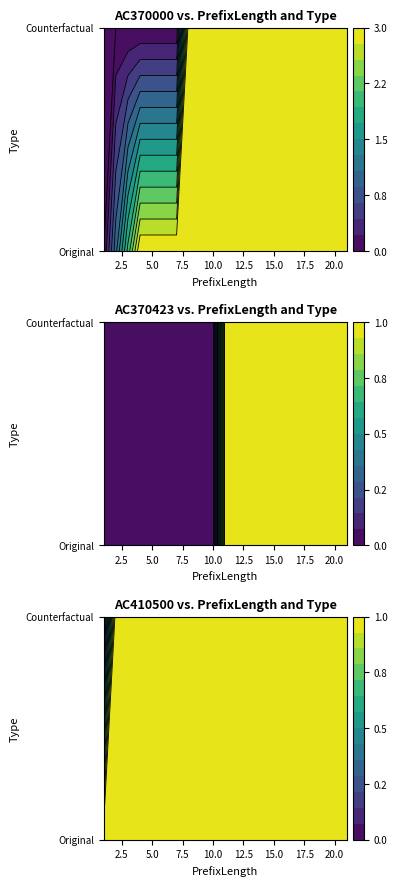

What is the approximate value of Counterfactual_AC370423 at 11?

1